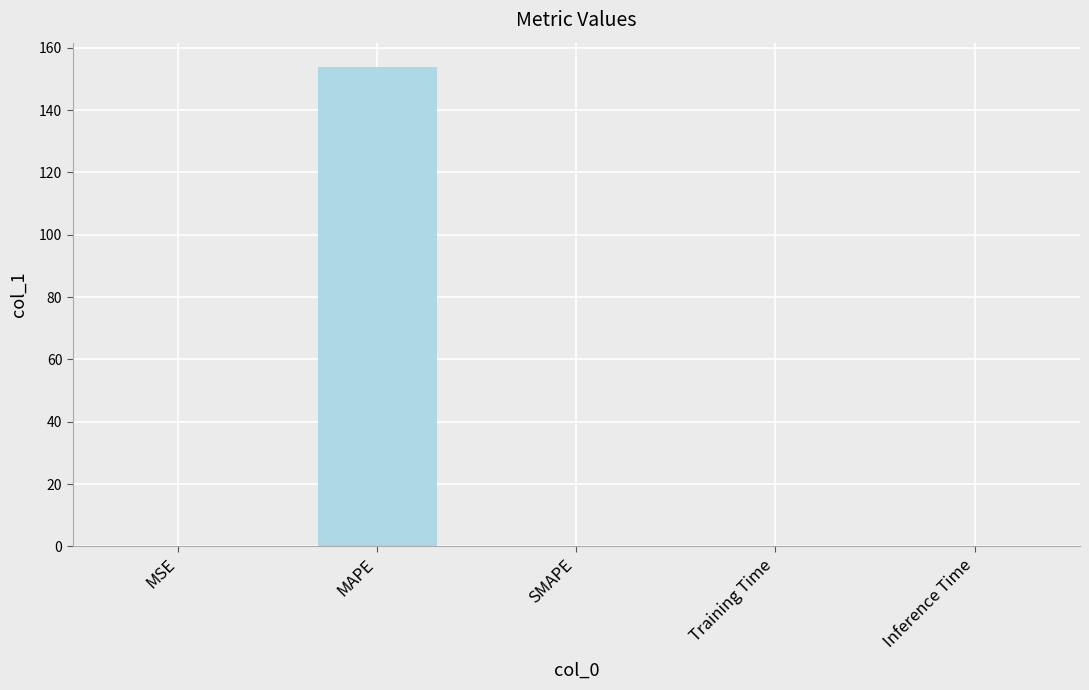

Between SMAPE and MAPE, which is larger?

MAPE